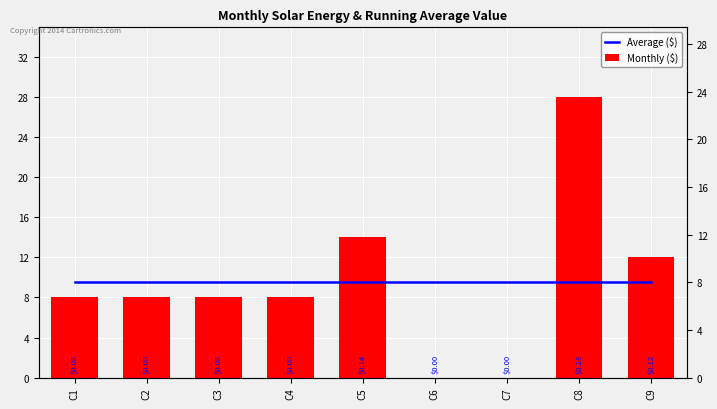

Reading left to right, extract all data points from this chart.

Average ($): 9.6	9.6	9.6	9.6	9.6	9.6	9.6	9.6	9.6
Monthly ($): 8.0	8.0	8.0	8.0	14.0	0.0	0.0	28.0	12.0